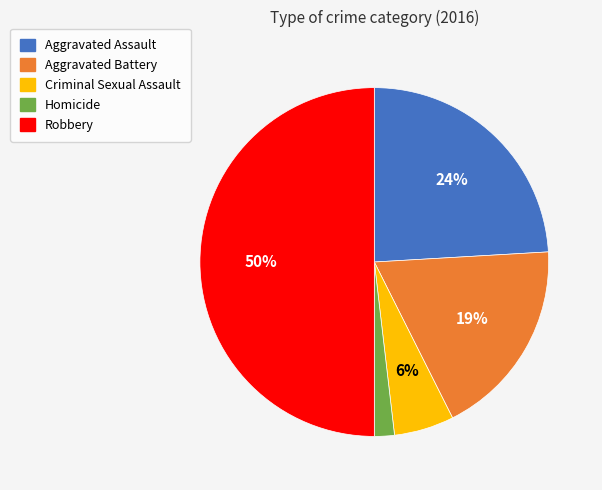

Combined, do Criminal Sexual Assault and Homicide account for over 50%?

No